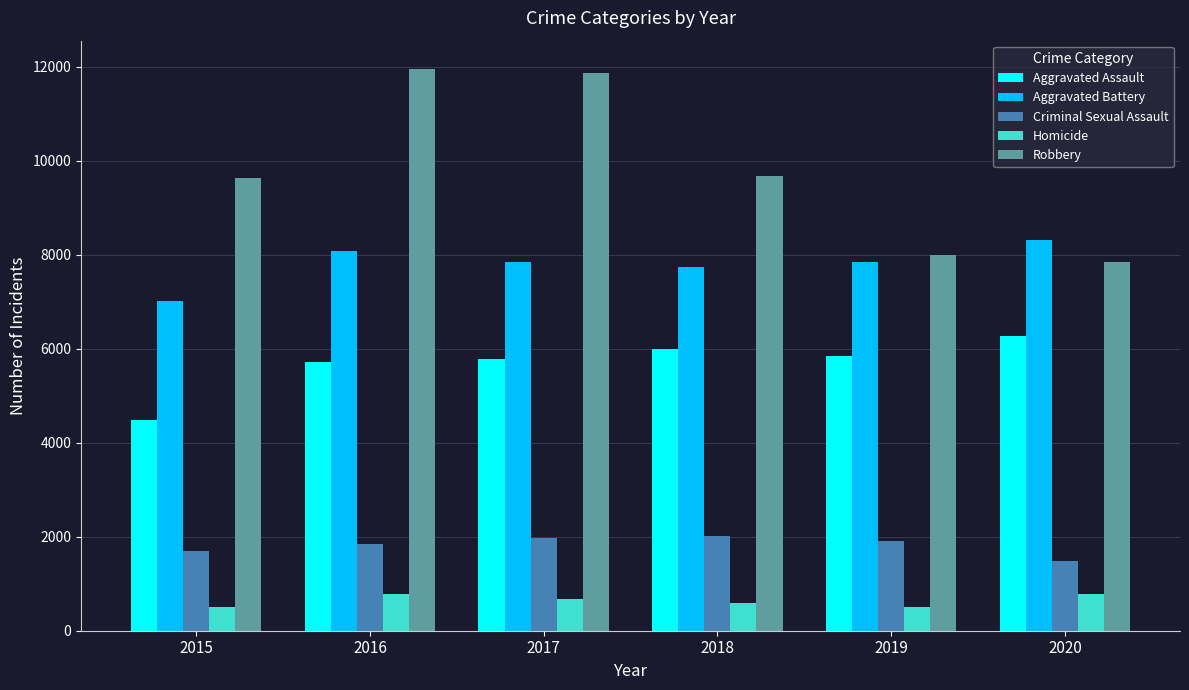

What is the highest value of the Aggravated Assault series?

6264